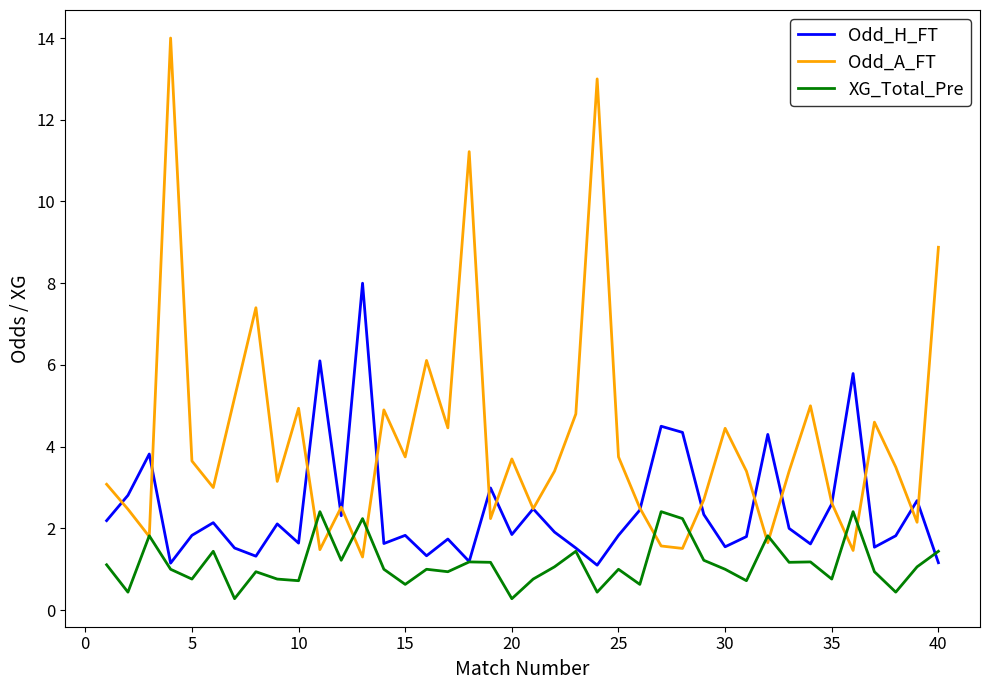

Which series has the largest total across all categories?

Odd_A_FT